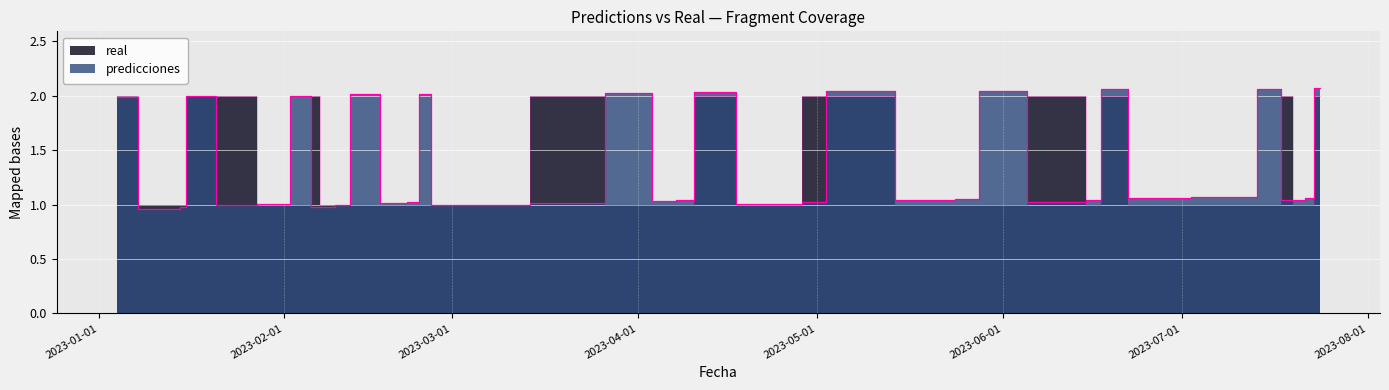

At which category does predicciones reach its first local valley?

2023-01-14